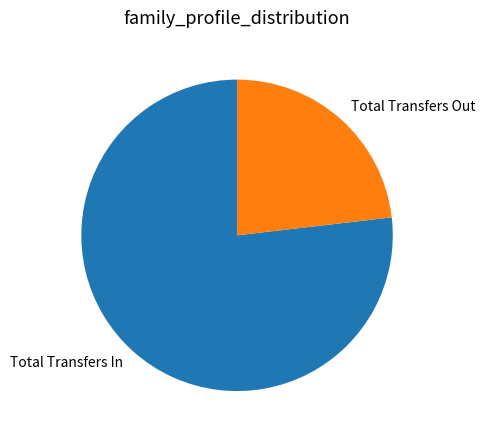

Which category accounts for the majority?

Total Transfers In